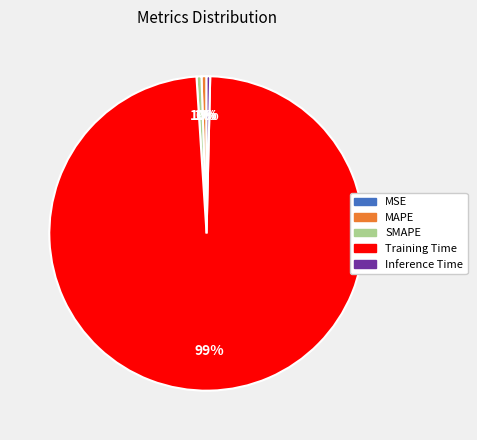

Do Training Time and MAPE together represent more than half of the pie?

Yes